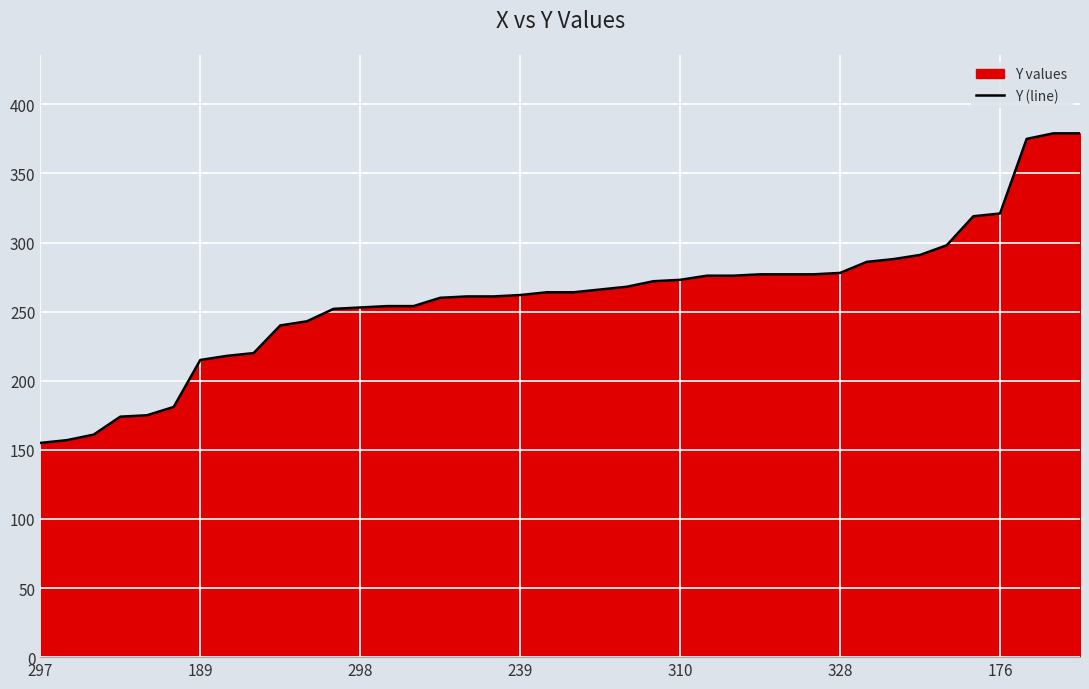

Where is the data nearest to the value 267?

21